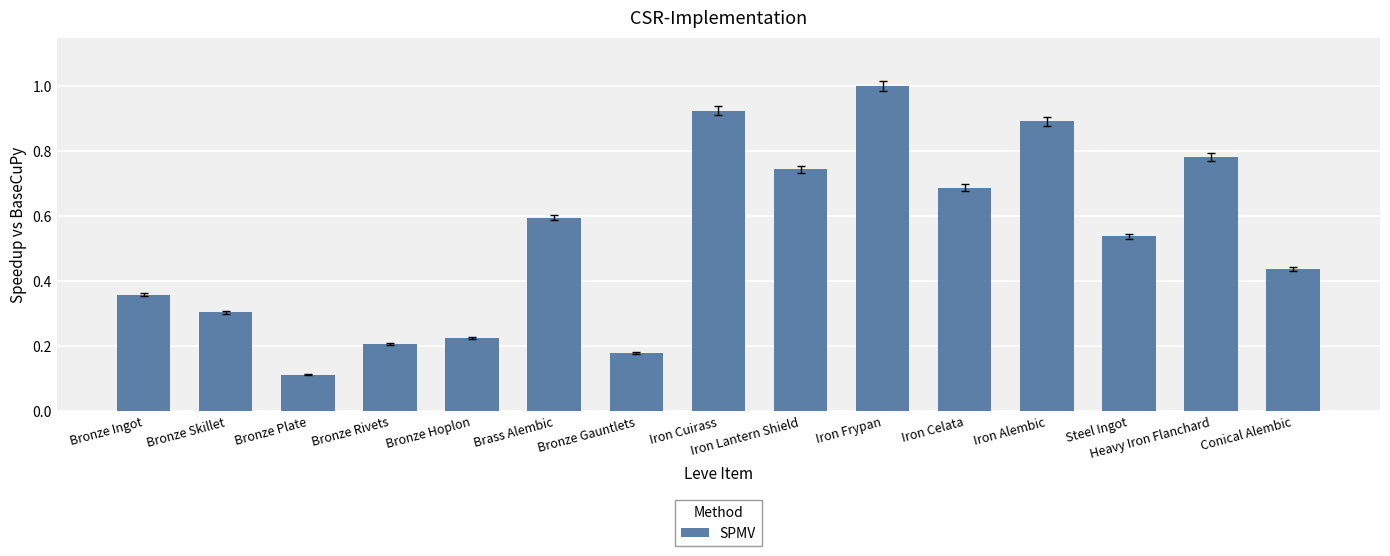

Between Bronze Ingot and Conical Alembic, which is larger?

Conical Alembic